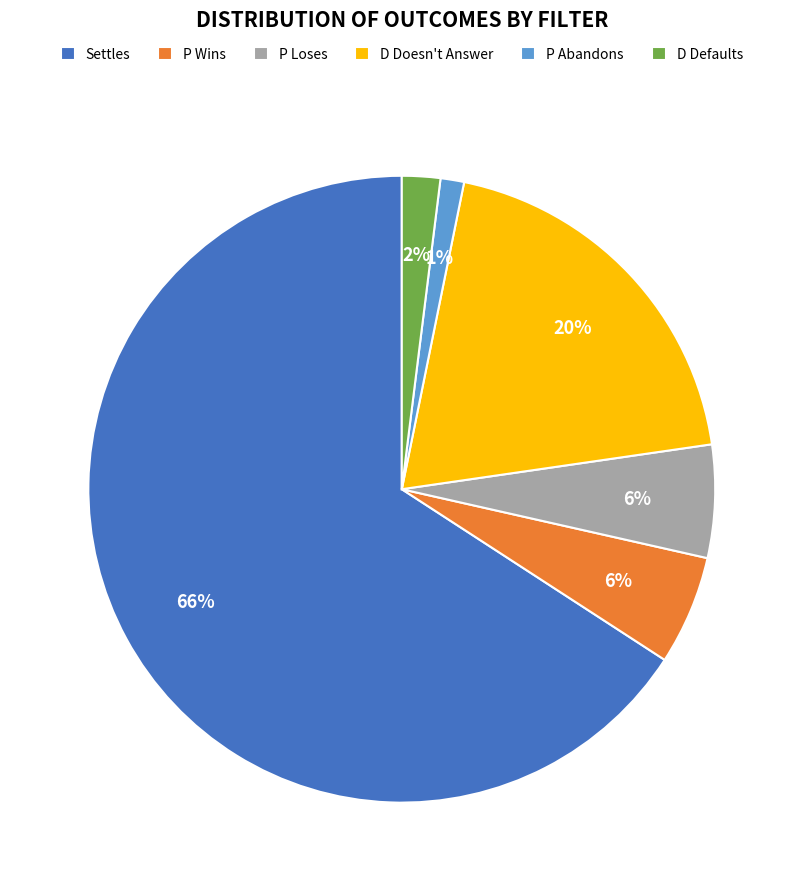

Is the sum of P Abandons and Settles greater than half?

Yes